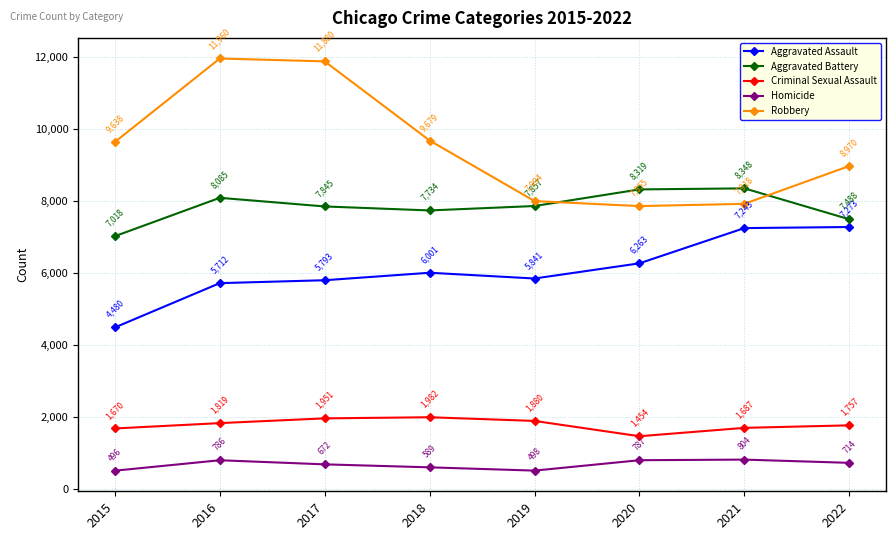

What is the difference between the highest and lowest values at 2016?

11174